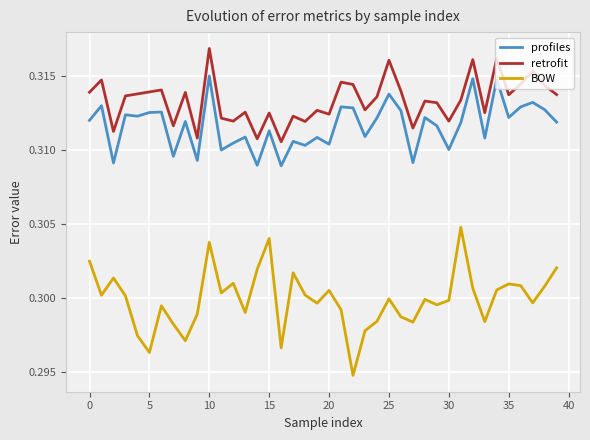

True or false: retrofit and BOW intersect in this chart.

False